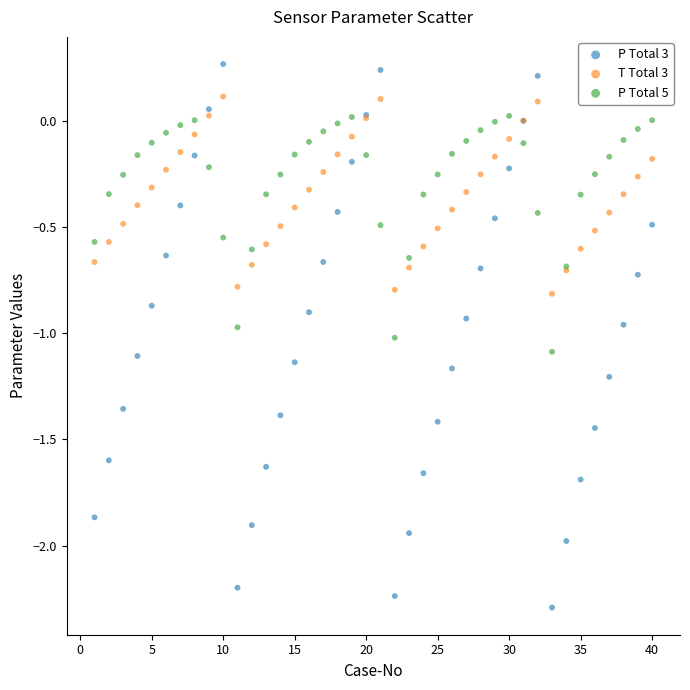

Which series contains the lowest Y value?

P Total 3